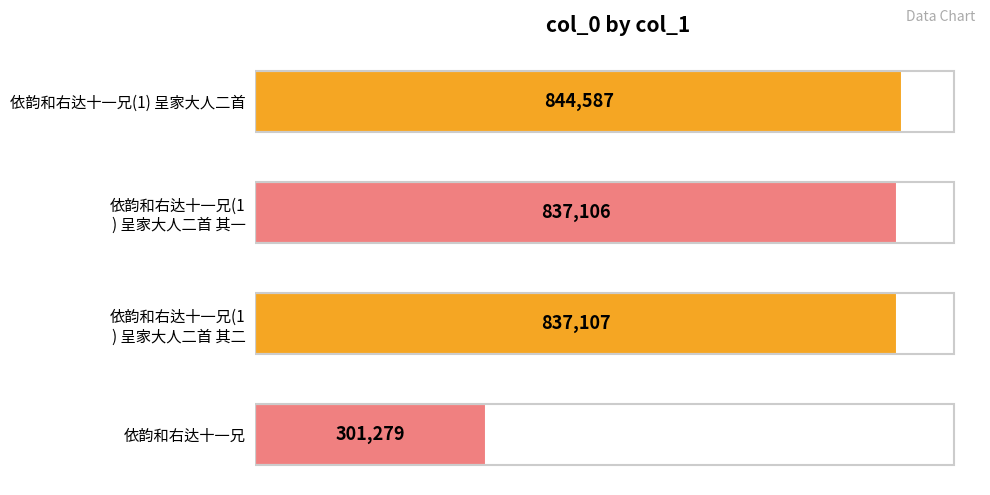

How many bars are there in total?

4